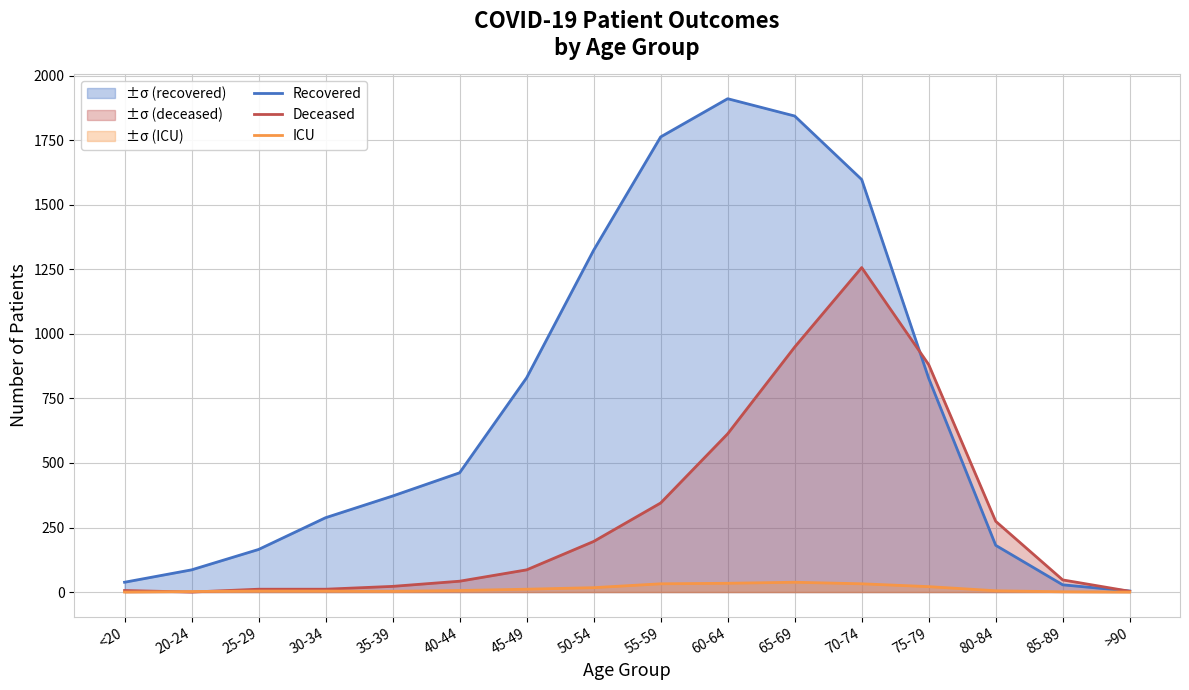

What is the difference between the maximum and minimum values in the Deceased series?

1257